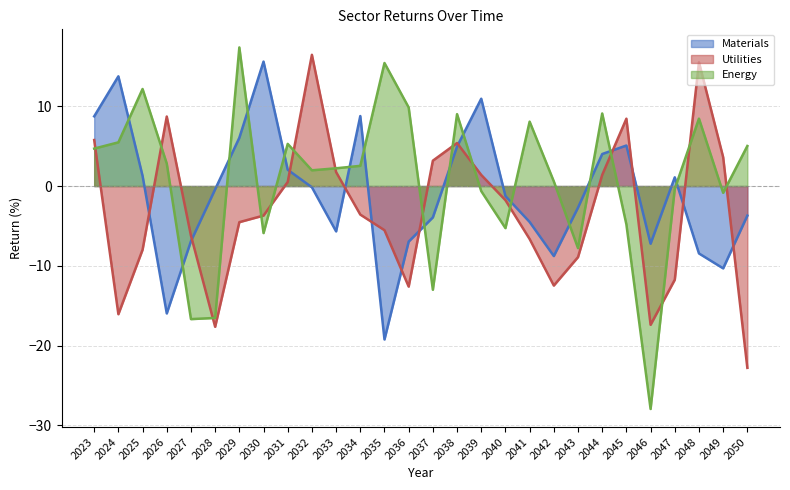

Reading right to left, list all the values displayed in this chart.

Materials: -3.7	-10.3	-8.4	1.1	-7.2	5.1	4.0	-2.7	-8.8	-4.5	-1.3	10.9	4.9	-3.9	-7.0	-19.2	8.8	-5.7	-0.2	2.0	15.6	6.0	-0.4	-6.9	-16.0	1.3	13.7	8.7
Utilities: -22.8	3.6	15.5	-11.7	-17.4	8.4	1.4	-8.9	-12.5	-6.6	-1.8	1.4	5.4	3.2	-12.6	-5.5	-3.6	1.8	16.4	0.5	-3.7	-4.5	-17.6	-6.2	8.7	-8.0	-16.1	5.8
Energy: 5.0	-0.8	8.4	-0.4	-27.9	-4.8	9.1	-7.8	0.6	8.1	-5.3	-0.6	9.0	-13.0	9.8	15.4	2.5	2.2	2.0	5.3	-5.9	17.4	-16.5	-16.7	2.8	12.2	5.5	4.7